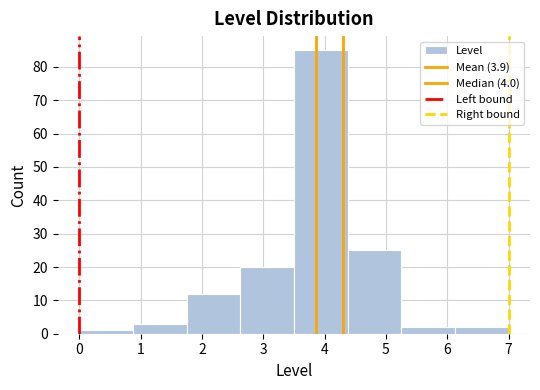

Over which range of the x-axis is the bar tallest?

3.5 to 4.4